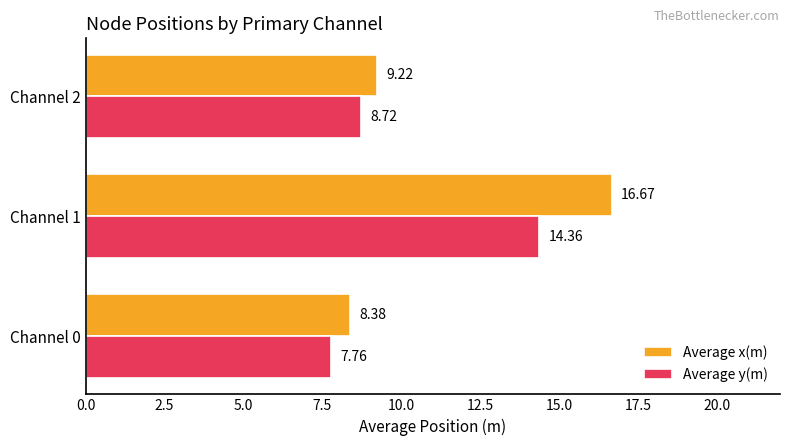

What is the difference between the highest and lowest values at Channel 2?

0.5